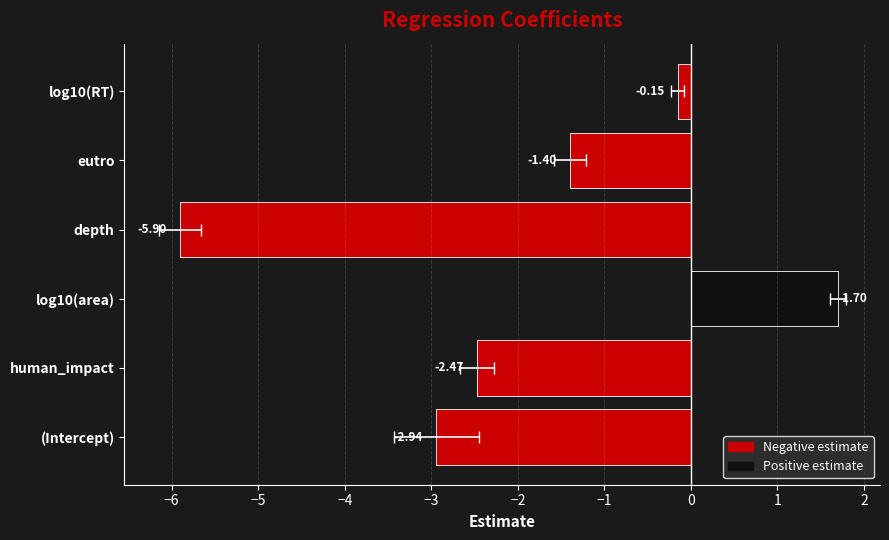

The chart shows a value of -0.2 at log10(RT). True or false?

True